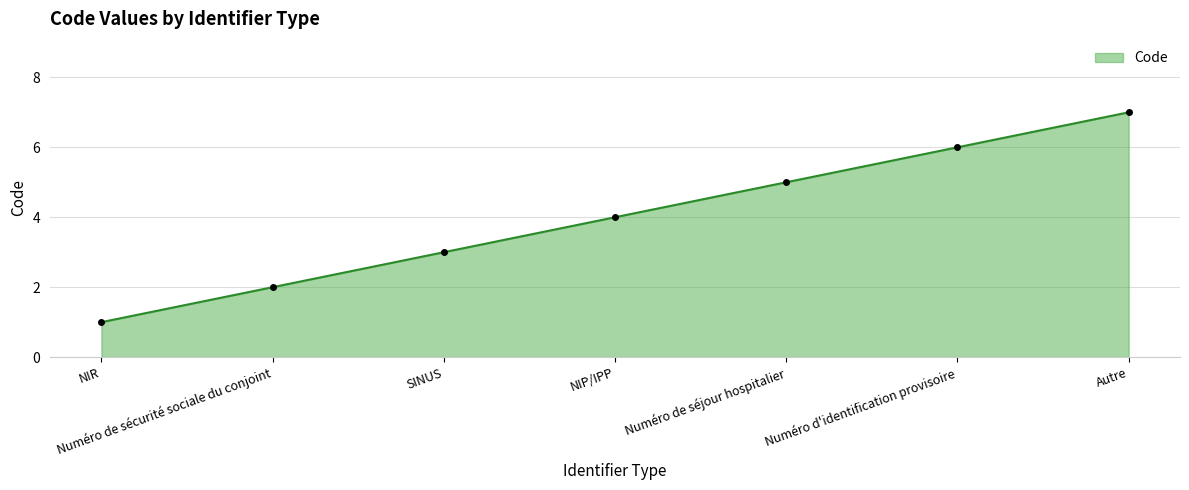

Rank the categories by value from lowest to highest.

NIR, Numéro de sécurité sociale du conjoint, SINUS, NIP/IPP, Numéro de séjour hospitalier, Numéro d'identification provisoire, Autre